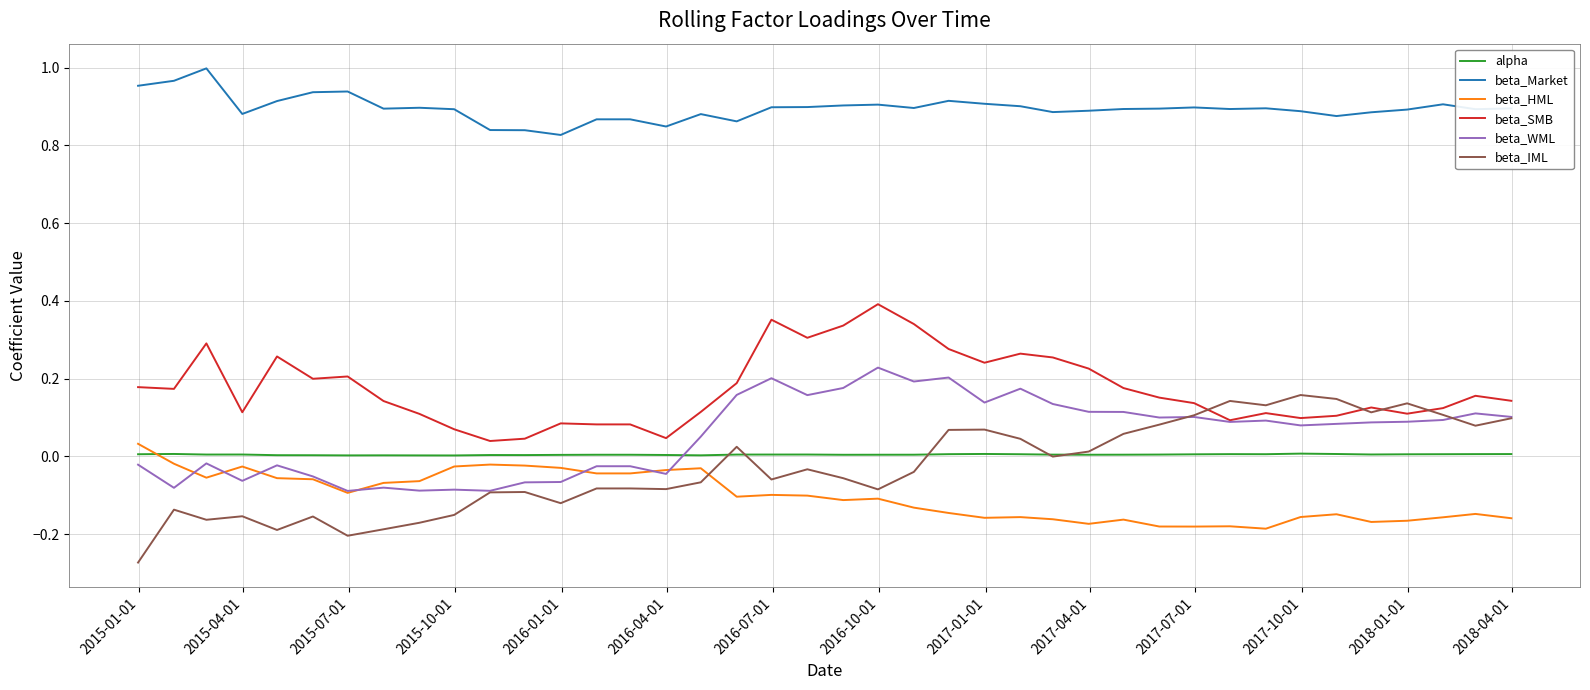

Which series has the widest spread of values?

beta_IML